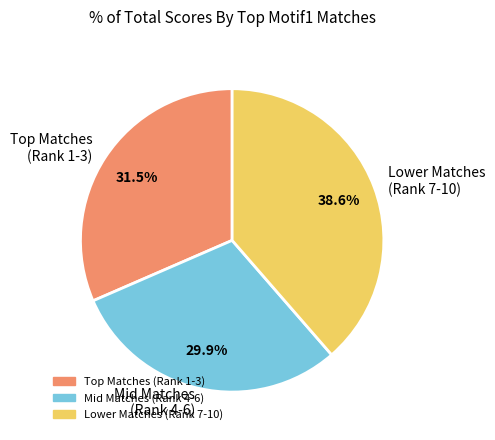

Is there a majority slice in this chart?

No